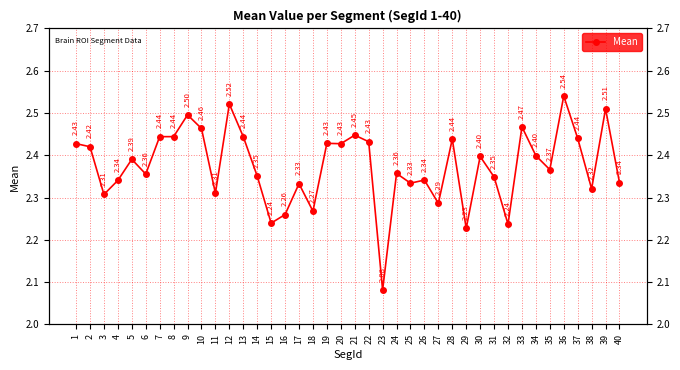

The value at 36 is 2.5. True or false?

True